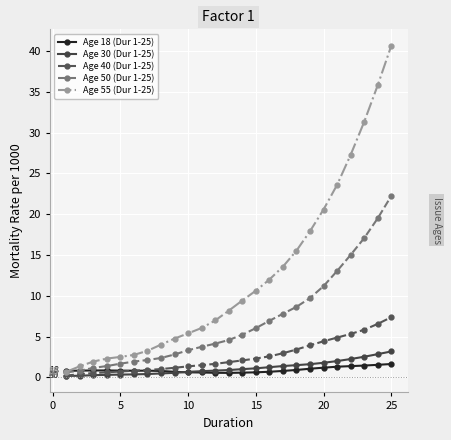

Which series has the widest spread of values?

Age 55 (Dur 1-25)